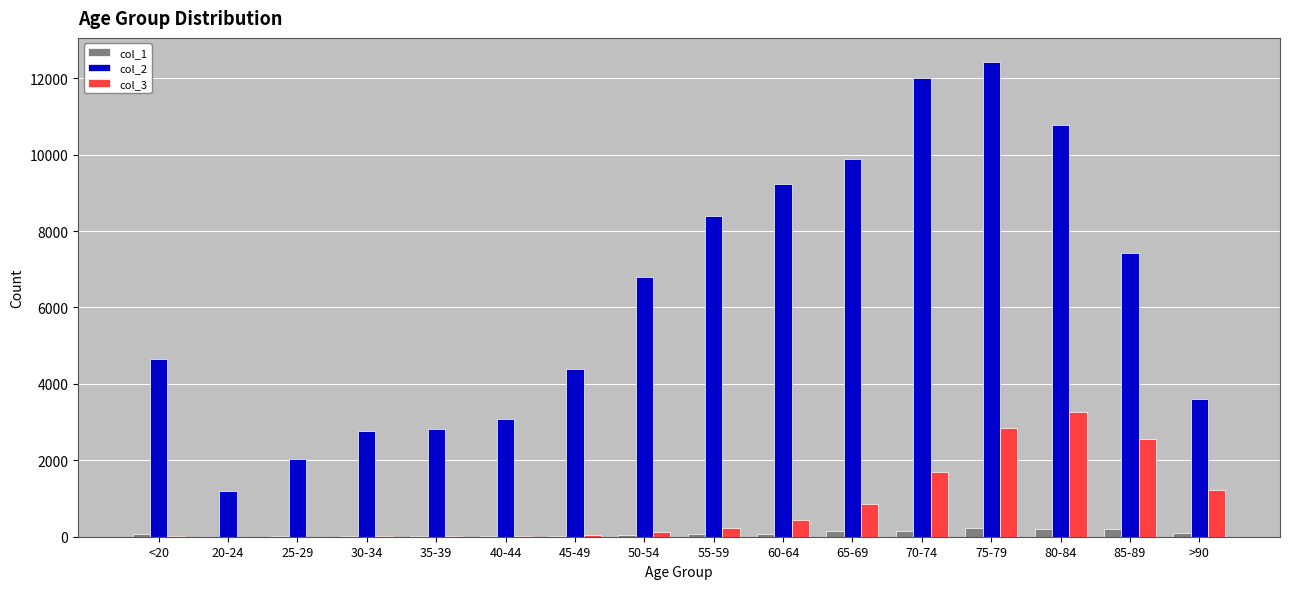

How many series are shown in this chart?

3